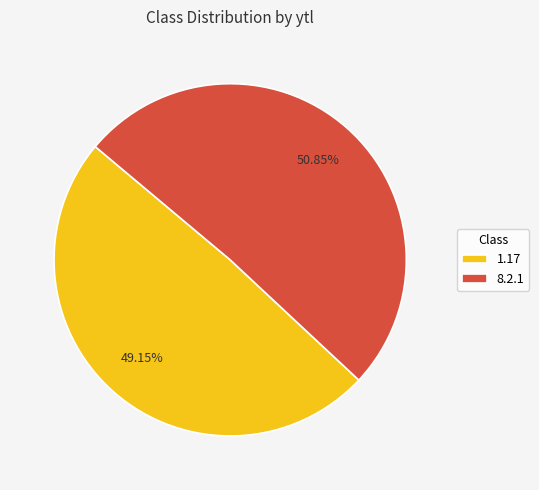

How many segments does this pie chart have?

2